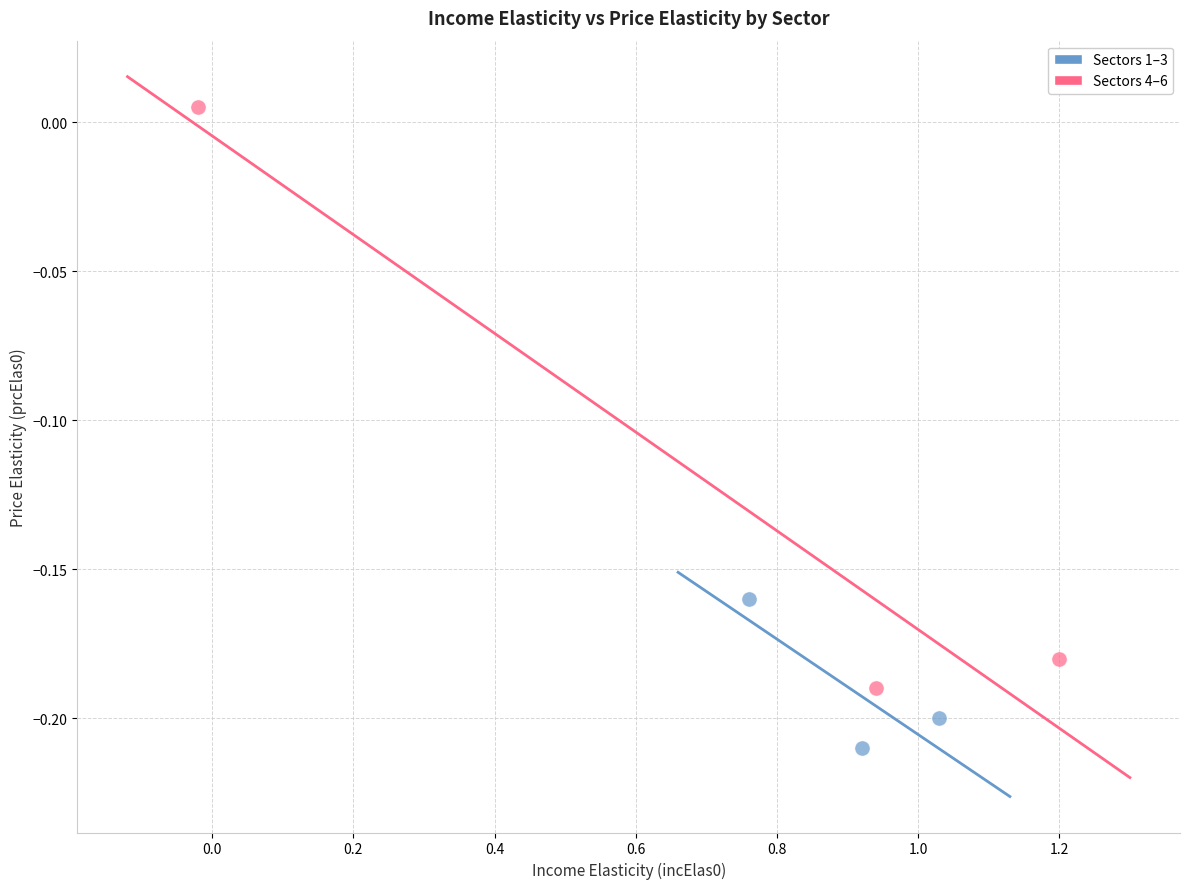

Which series has the widest spread of Y values?

Sectors 4–6